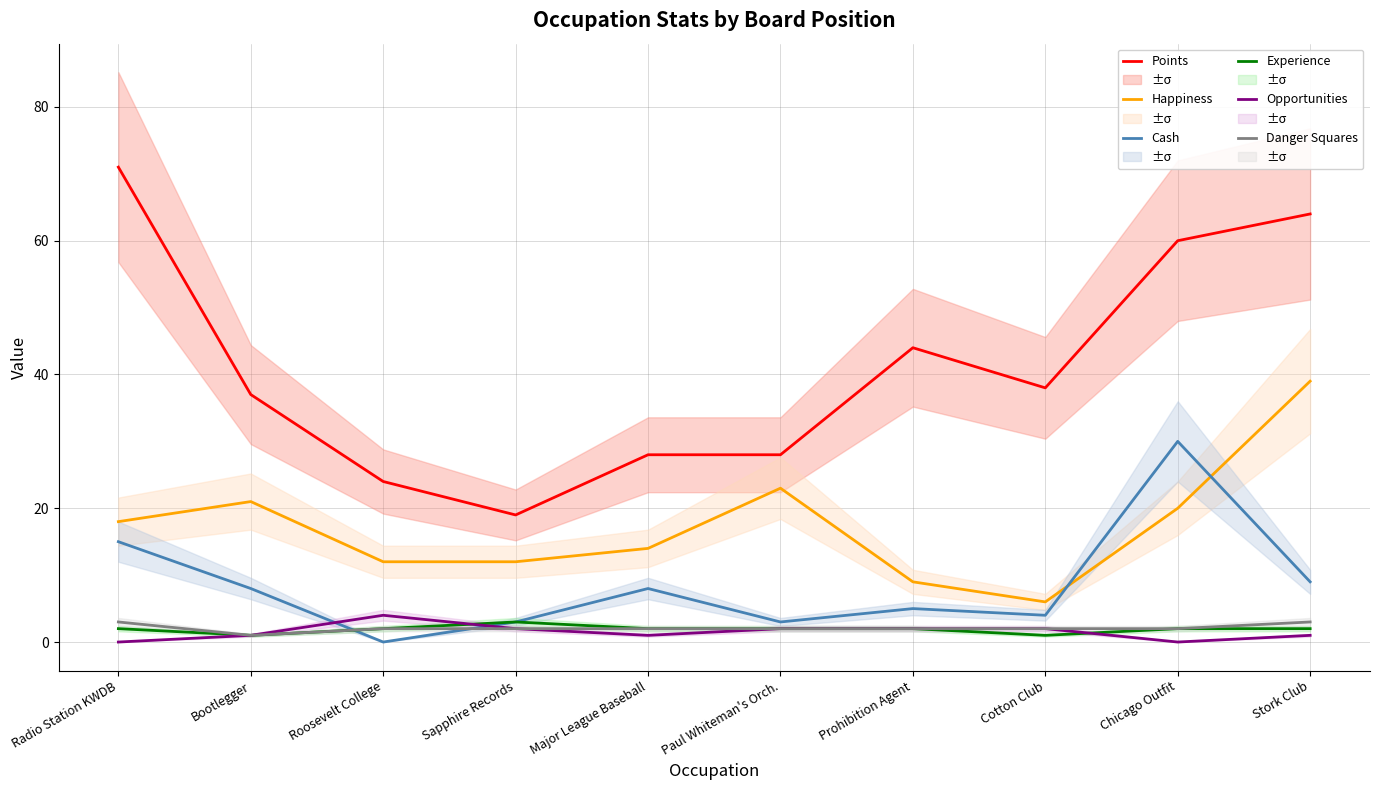

List the series in order of their peak value, highest first.

Points, Happiness, Cash, Opportunities, Experience, Danger Squares